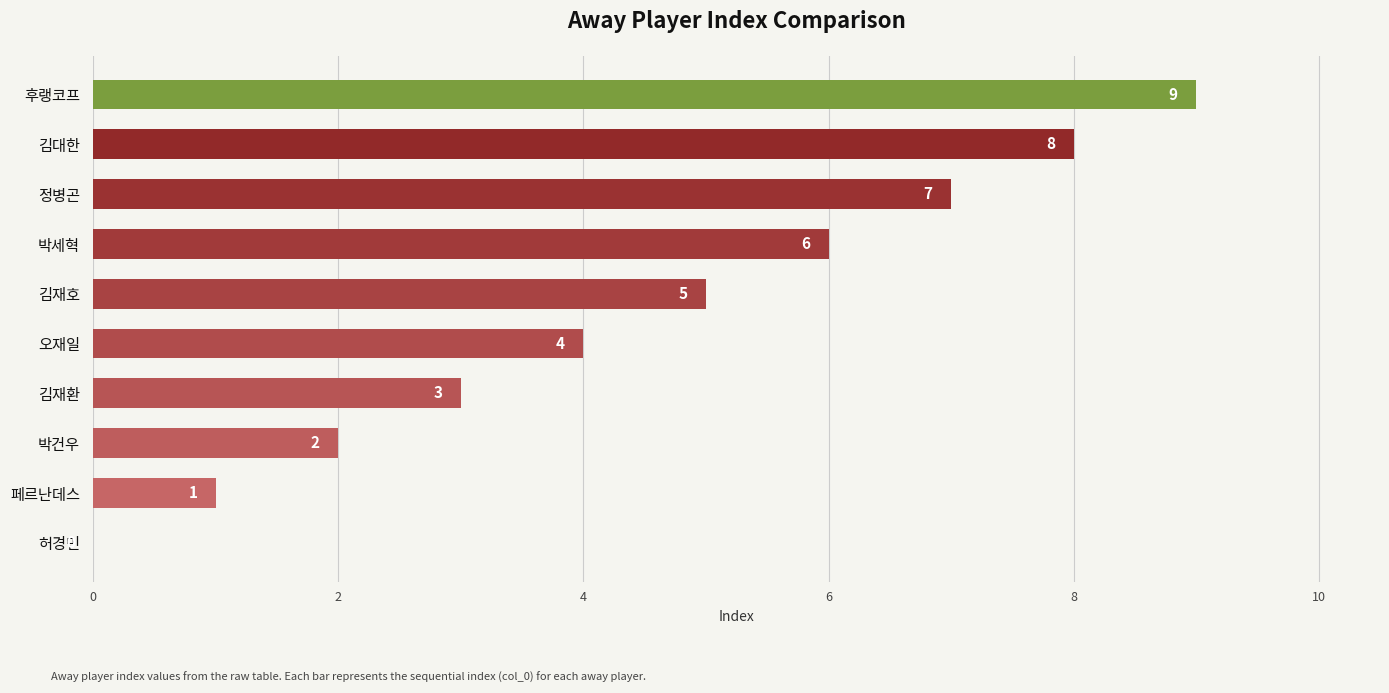

What is the sum of all values?

45